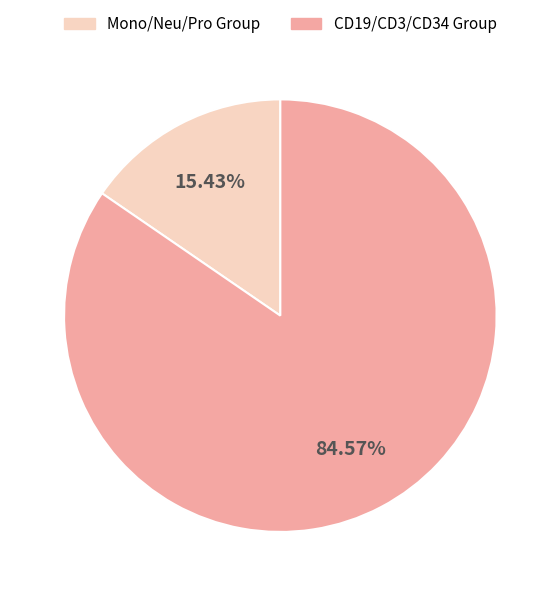

Does CD19/CD3/CD34 Group represent more than half of the total?

Yes